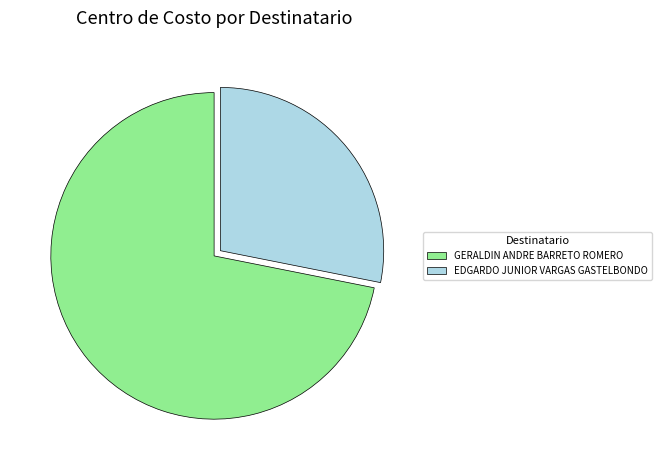

Do GERALDIN ANDRE BARRETO ROMERO and EDGARDO JUNIOR VARGAS GASTELBONDO together represent more than half of the pie?

Yes